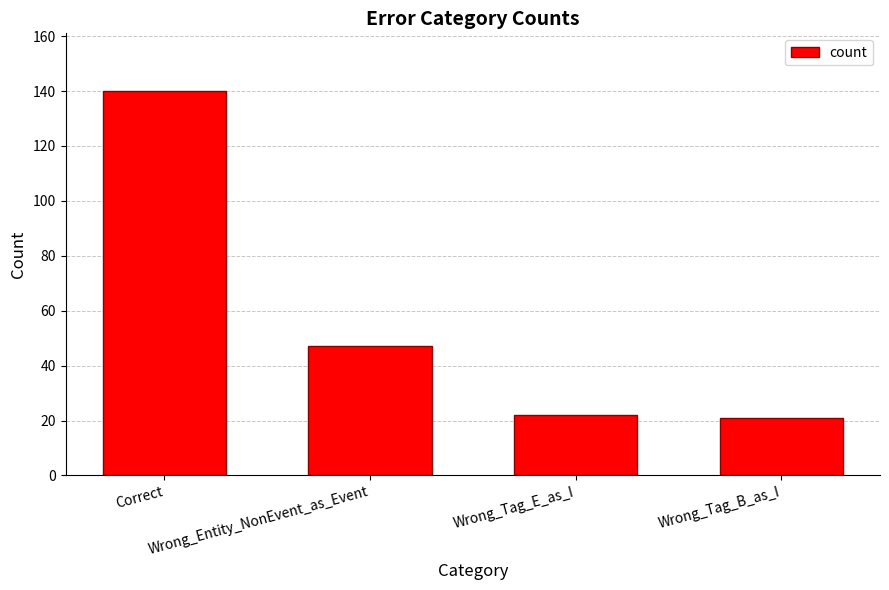

What is the difference between the values at Wrong_Tag_B_as_I and Correct?

119